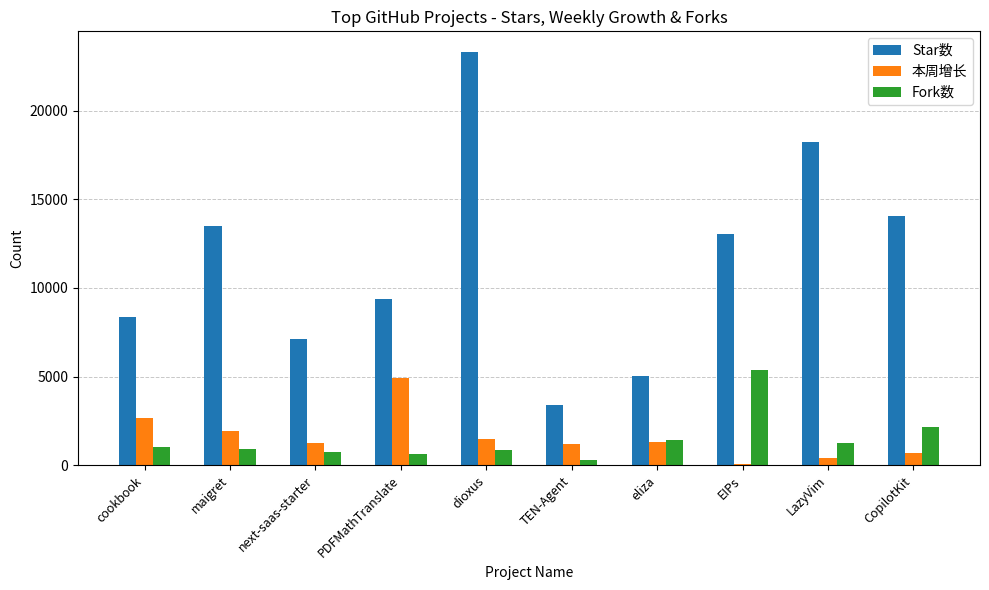

Which series changed the most between maigret and LazyVim?

Star数